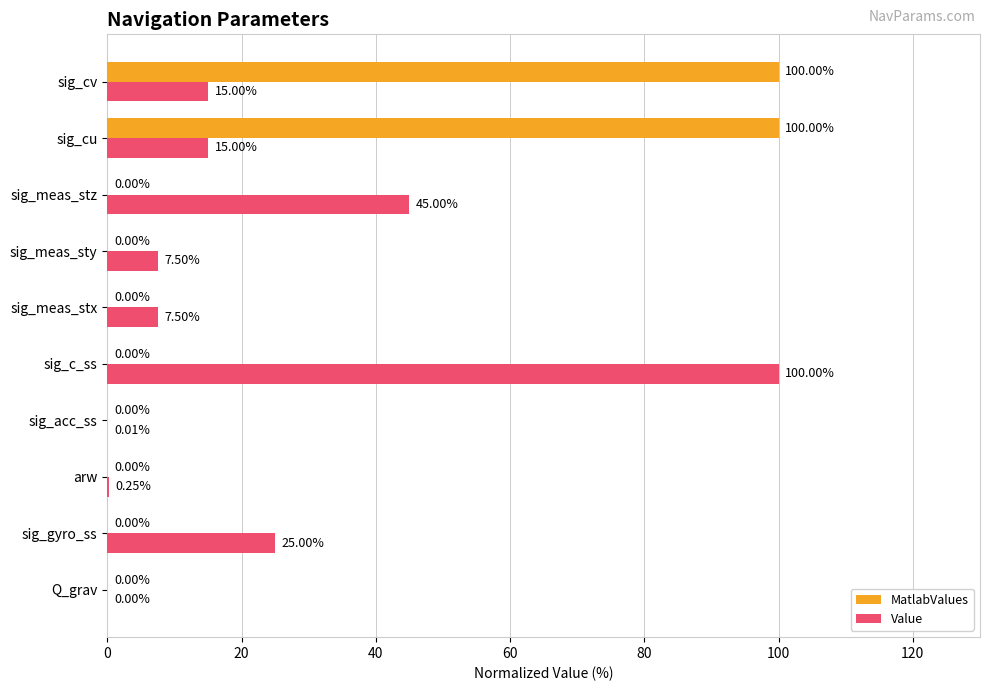

What are all the series names shown in the legend?

MatlabValues, Value